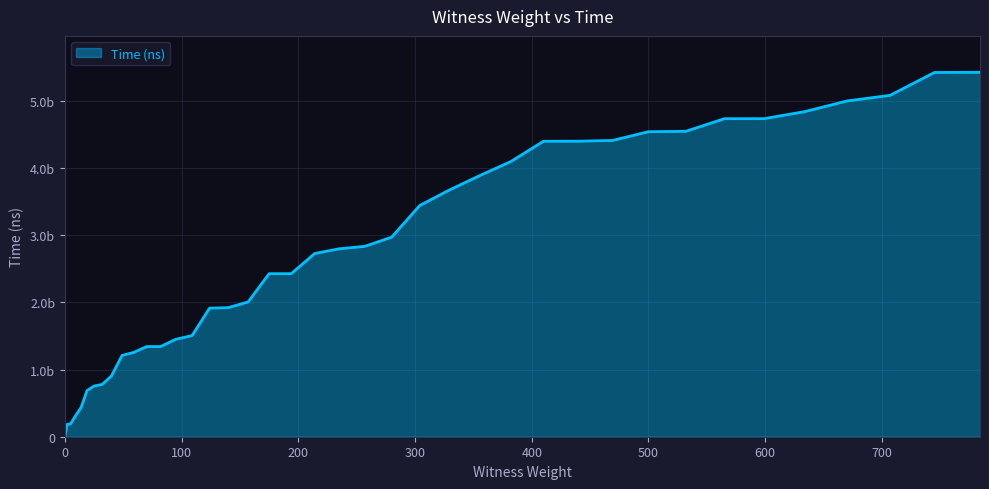

Does the chart display data point markers on the line(s)?

No